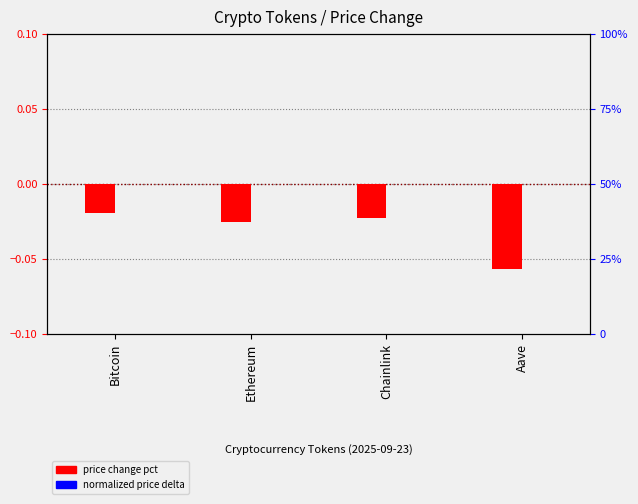

The price change pct series shows -0.0 at Bitcoin. True or false?

True